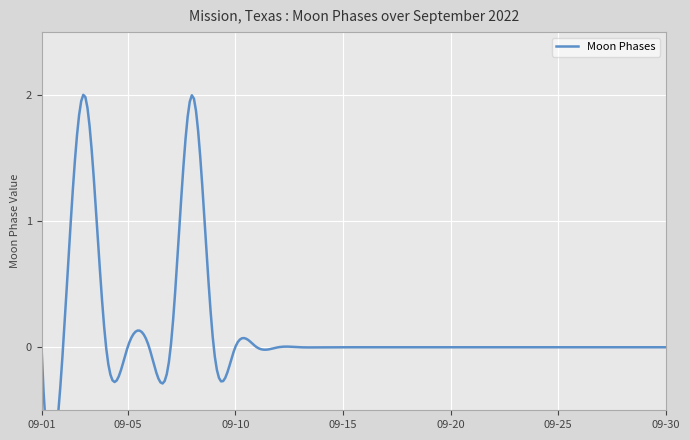

Count the number of values greater than 0.

2